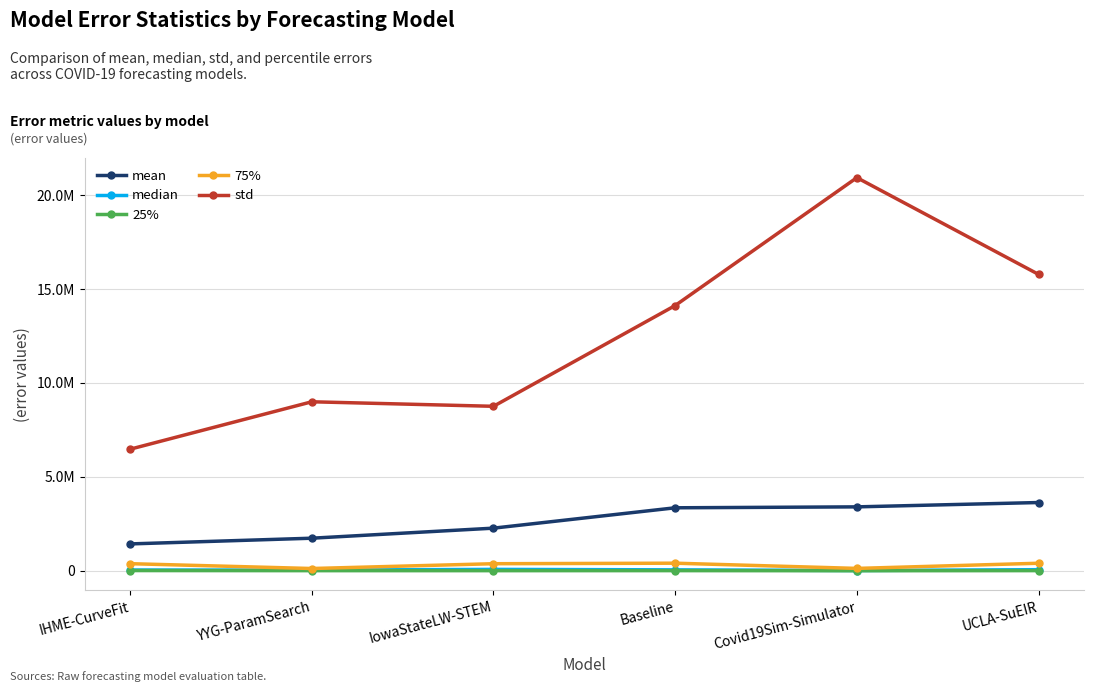

Does the chart have visible grid lines?

Yes